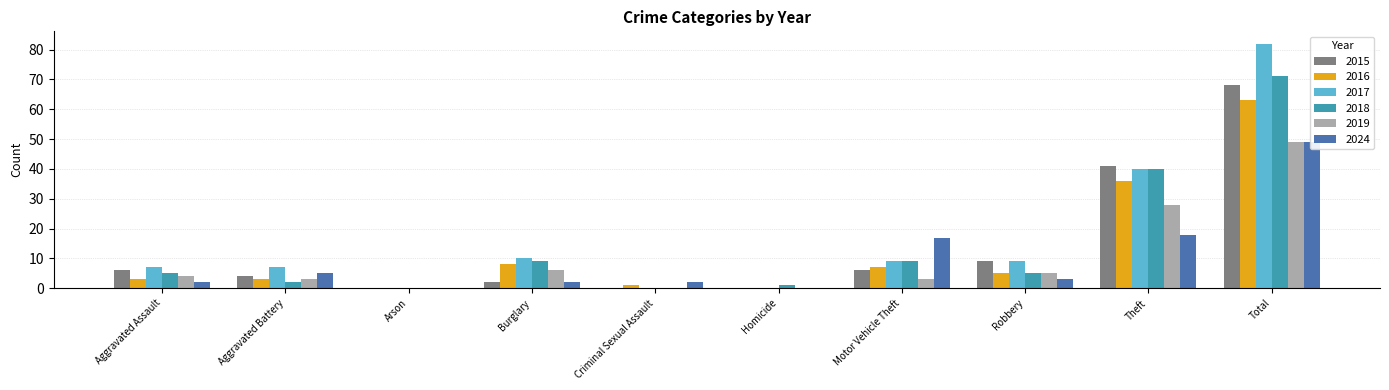

How many categories are shown in the chart?

10